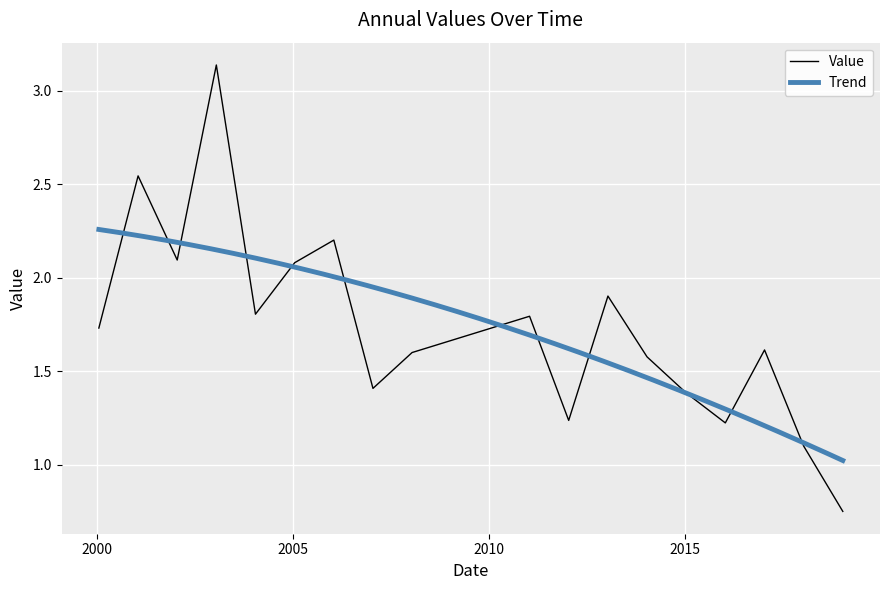

At which category does the chart reach its peak across all series?

2003-01-15